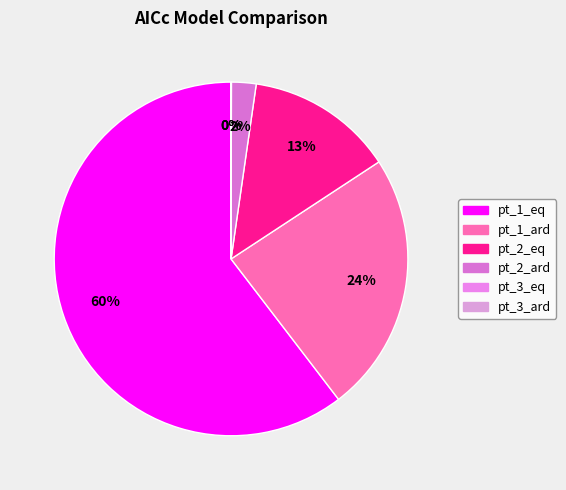

Does pt_2_ard account for over 50% of the chart?

No